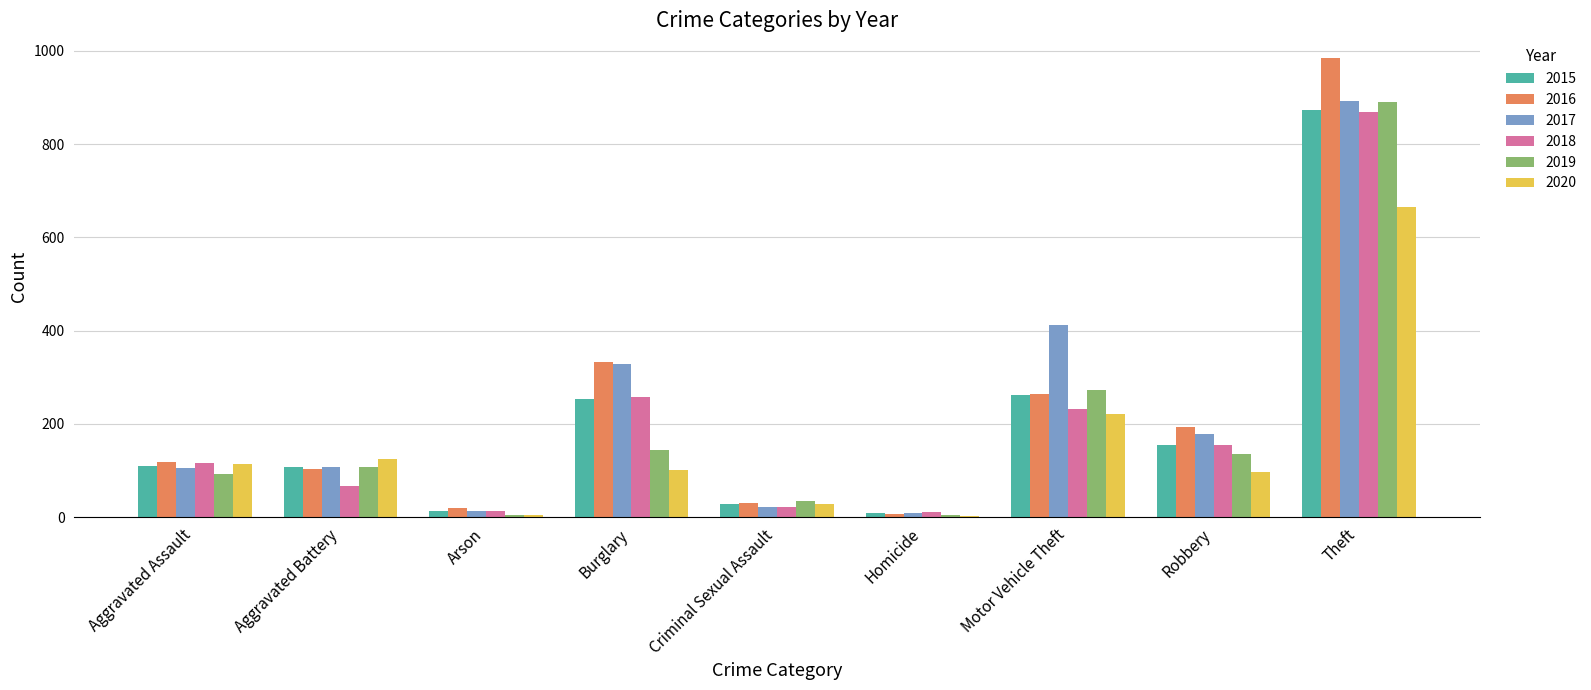

Is the value of 2015 at Theft greater than the value of 2018 at Robbery?

Yes